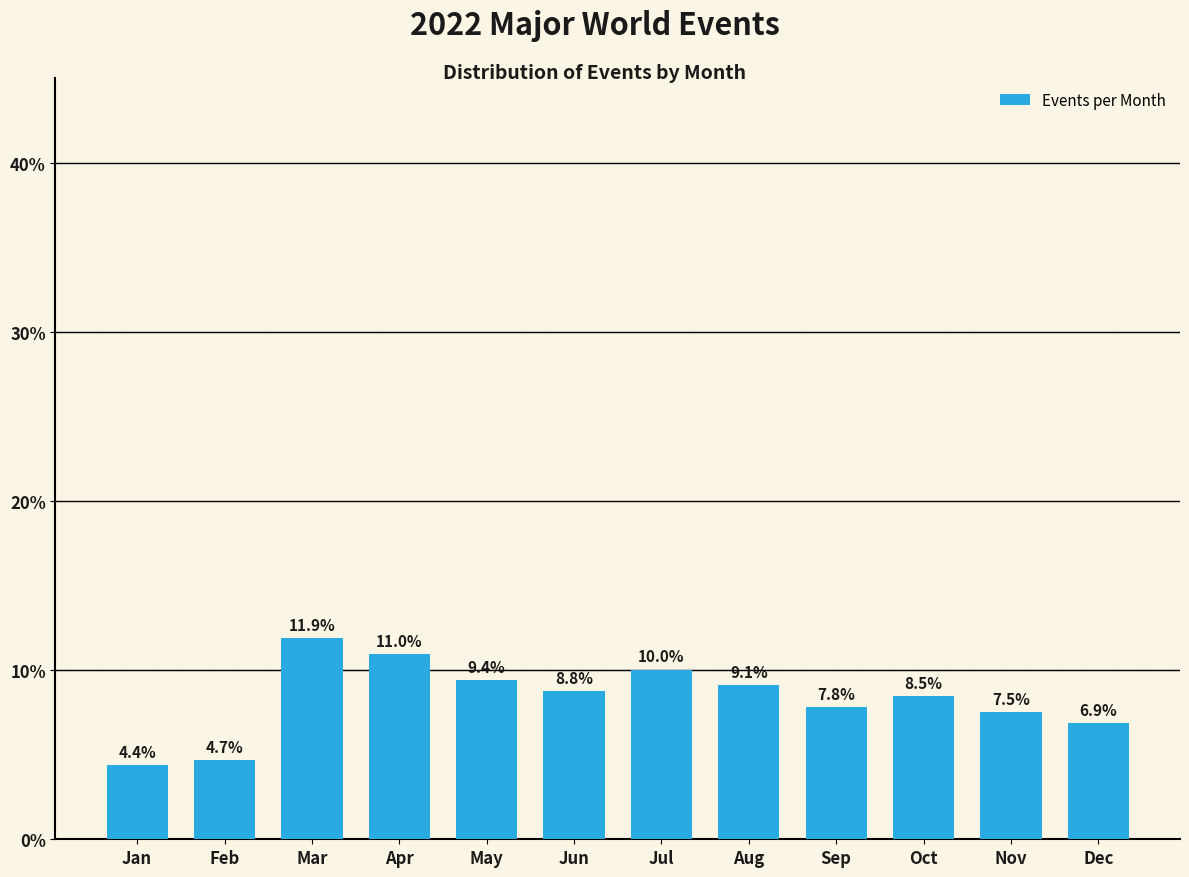

Reading right to left, what are all the values shown in this chart?

6.9	7.5	8.5	7.8	9.1	10.0	8.8	9.4	11.0	11.9	4.7	4.4